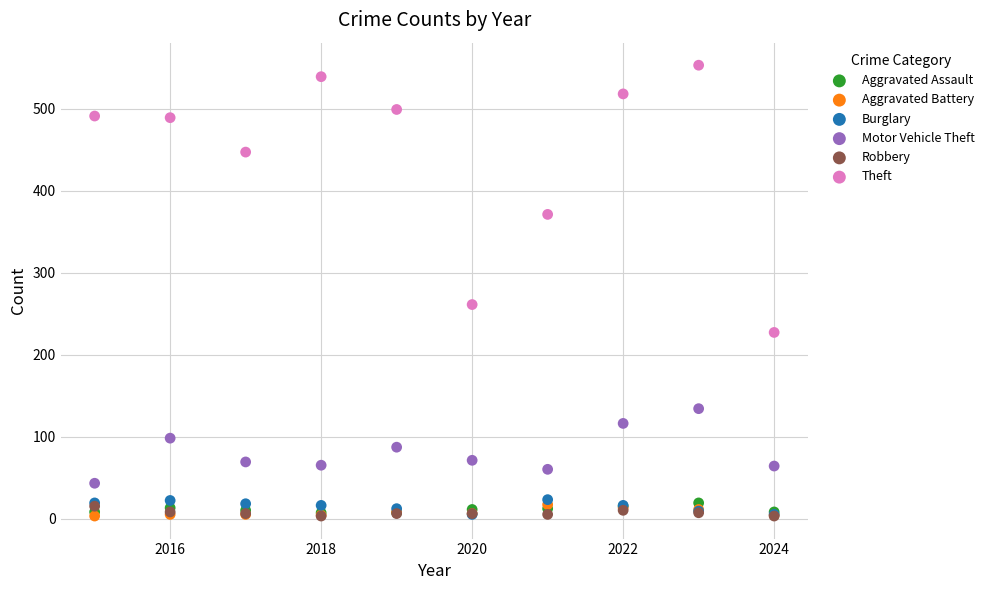

Which series contains the highest Y value?

Theft